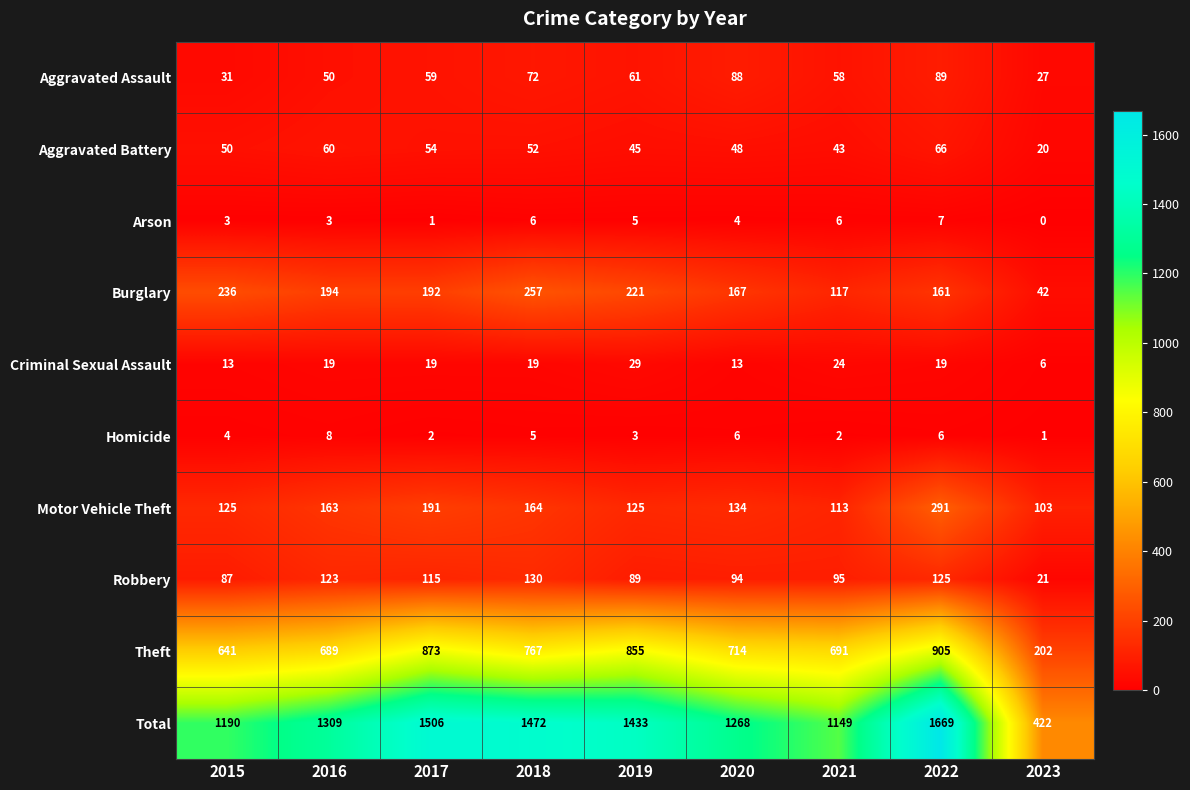

What is the difference between the maximum and minimum values in the Homicide series?

7